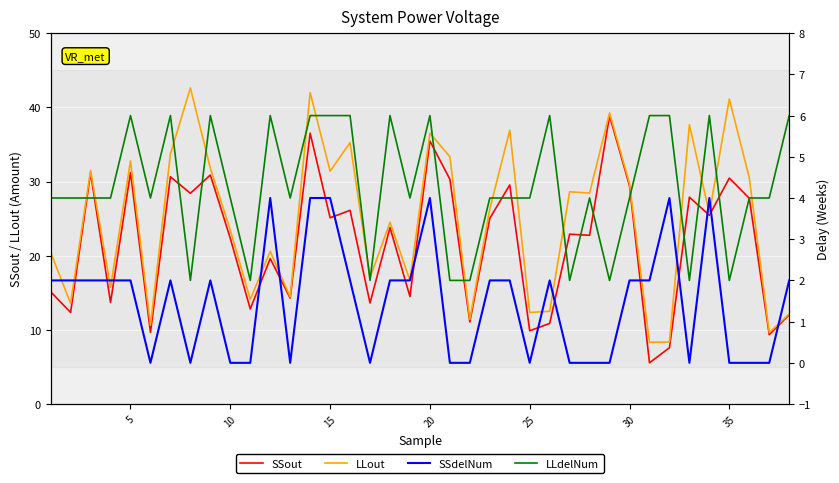

What is the maximum value for LLout?

42.6